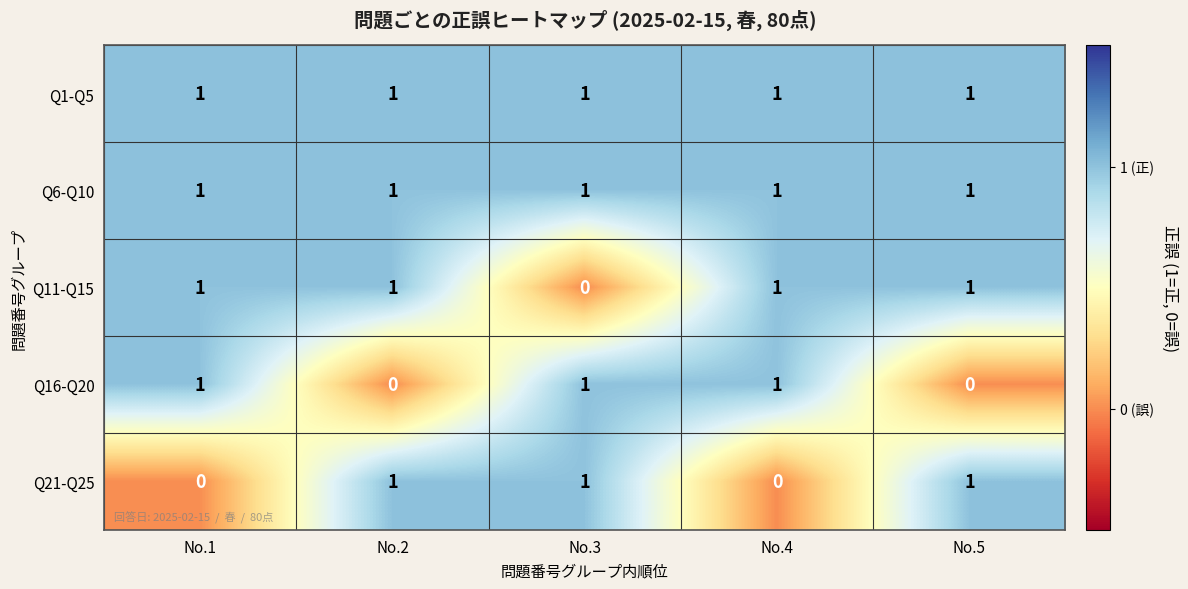

Count the Q16-Q20 values in the range 0 to 1.

5